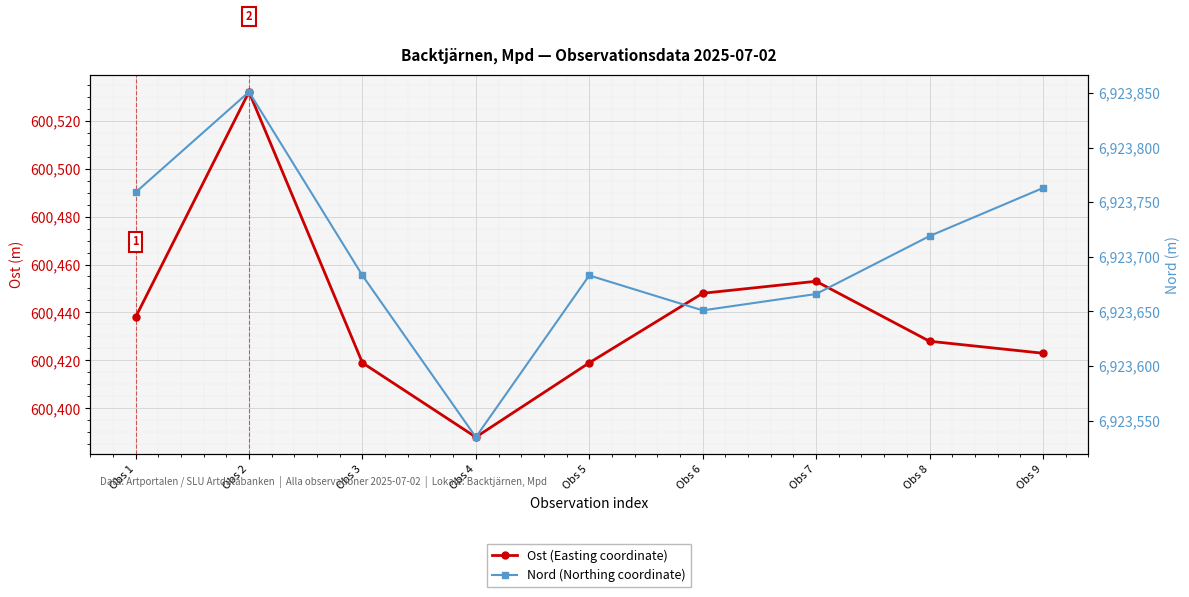

What is the maximum value for Nord (Northing coordinate)?

6923851